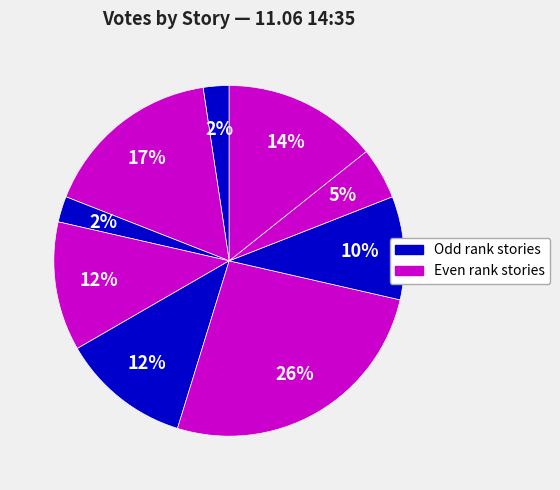

How many slices are in this pie chart?

9